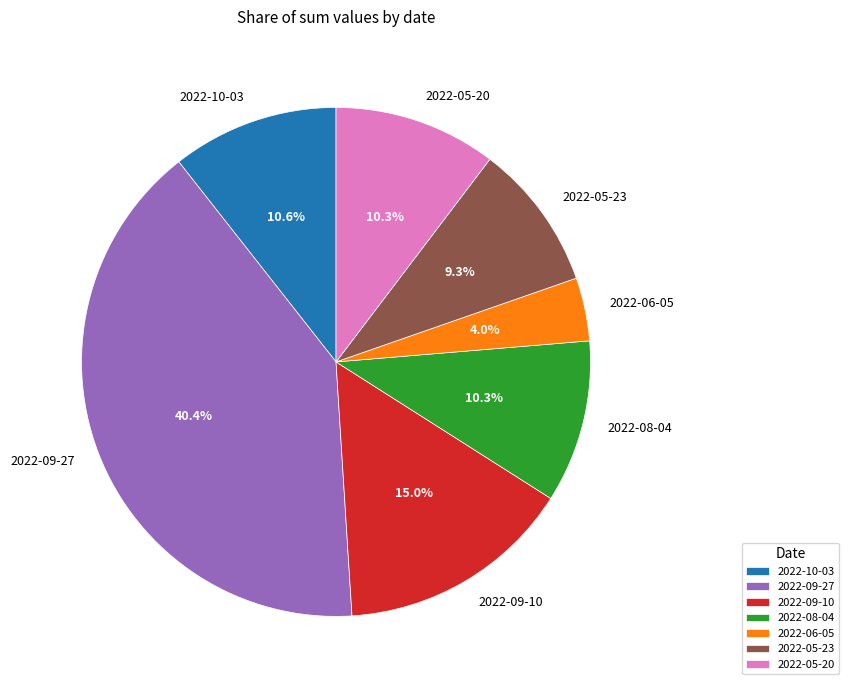

Approximately how many times larger is the value at 2022-06-05 compared to 2022-05-20?

0.4